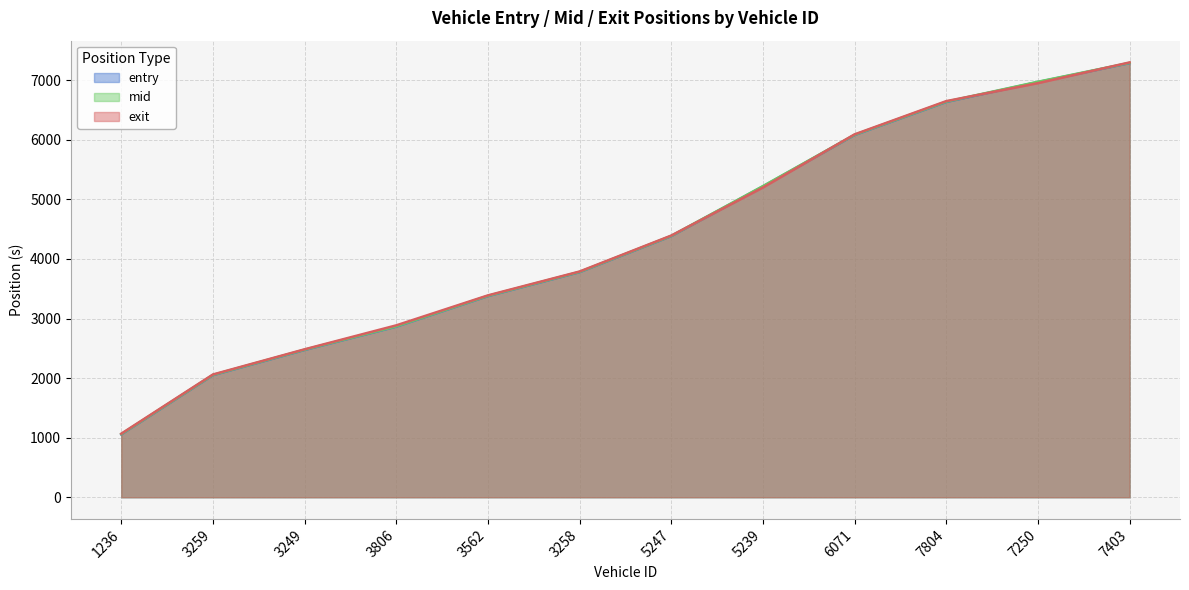

True or false: mid has more than 2 points higher than both neighbors.

False